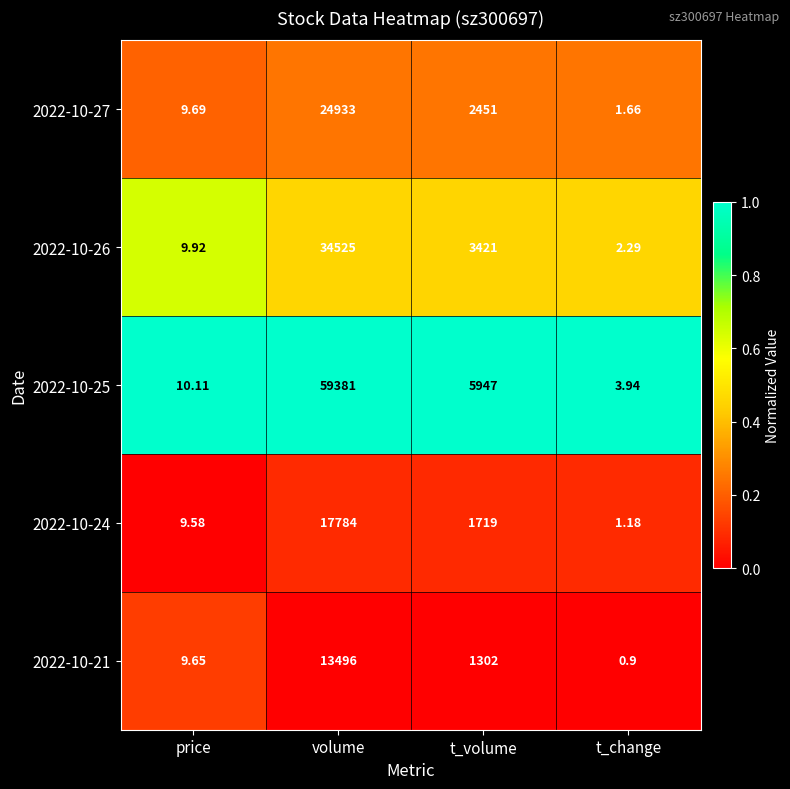

Which label corresponds to the largest value in the chart?

volume